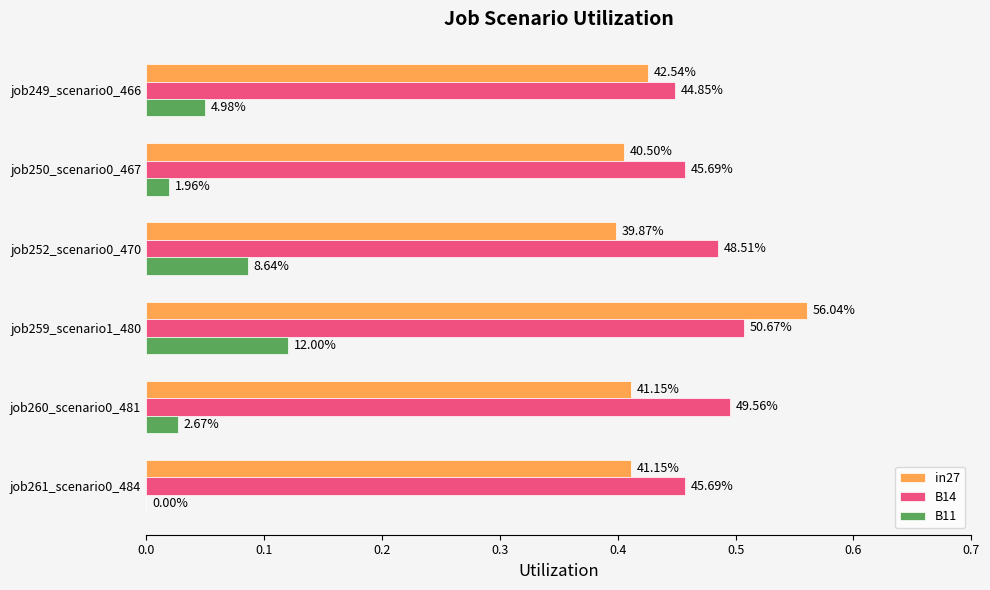

At how many categories does at least one series exceed 0?

6